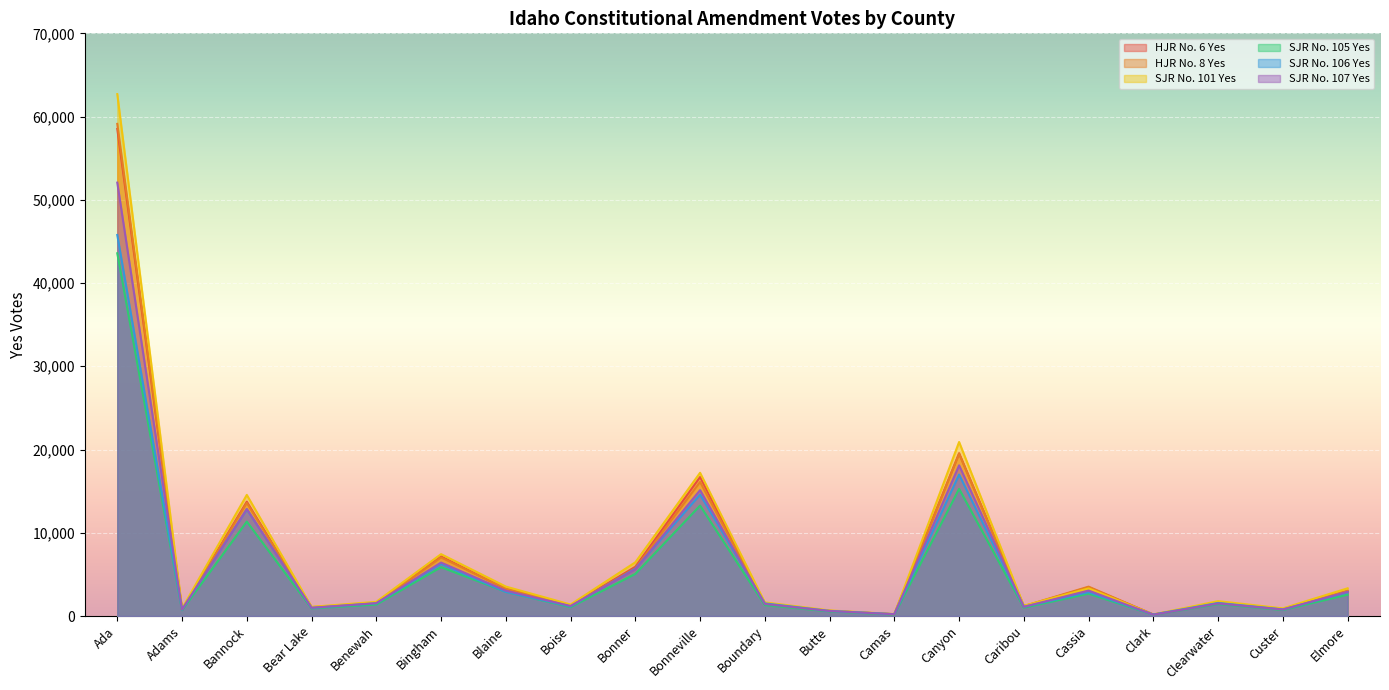

True or false: SJR No. 106 Yes has more than 2 interior local peaks.

True